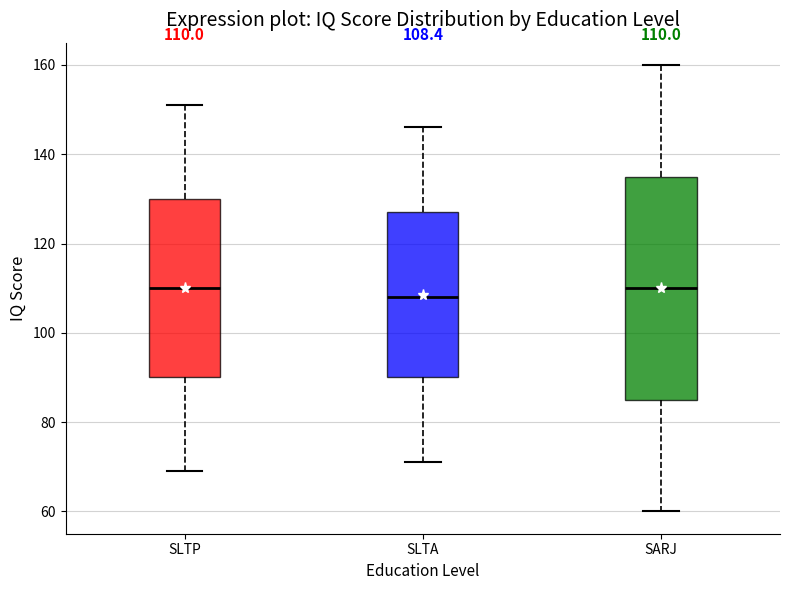

Which box is the tallest, from its lower edge to its upper edge?

SARJ